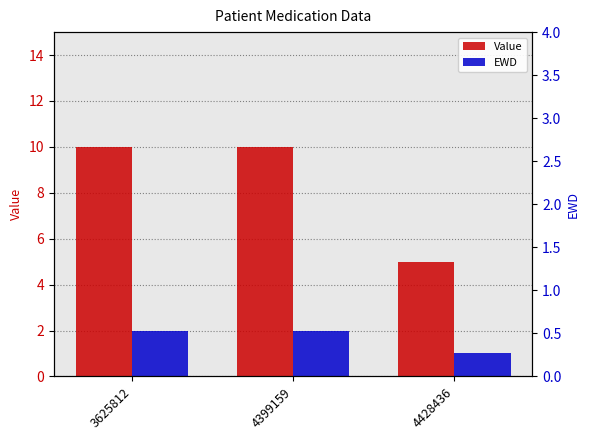

What is the smallest value displayed?

1